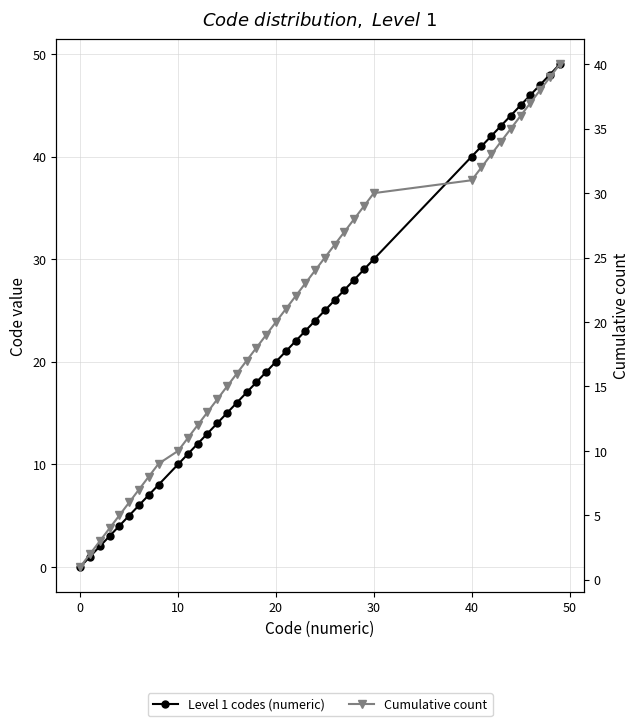

True or false: Level 1 codes (numeric) and Cumulative count cross at least once.

False